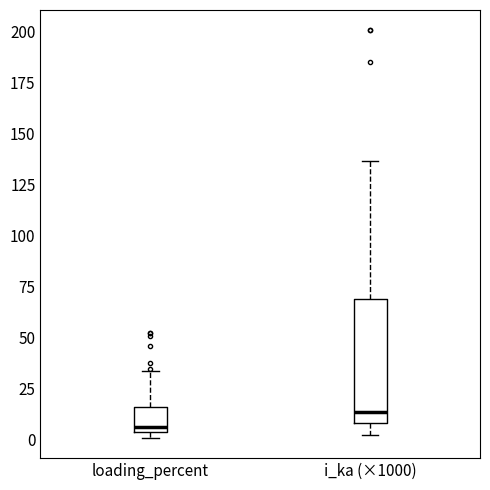

Reading left to right, transcribe this box plot: for each box, give where its median line is, the range the box spans, and where its two whiskers end, as read against the y-axis. The values are not printed on the chart, so give them approximately, as read against the axis.

loading_percent: median 5 (just above the box's lower edge), box 5 to 15, whiskers 0 to 35
i_ka (×1000): median 15, box 10 to 70, whiskers 0 to 135